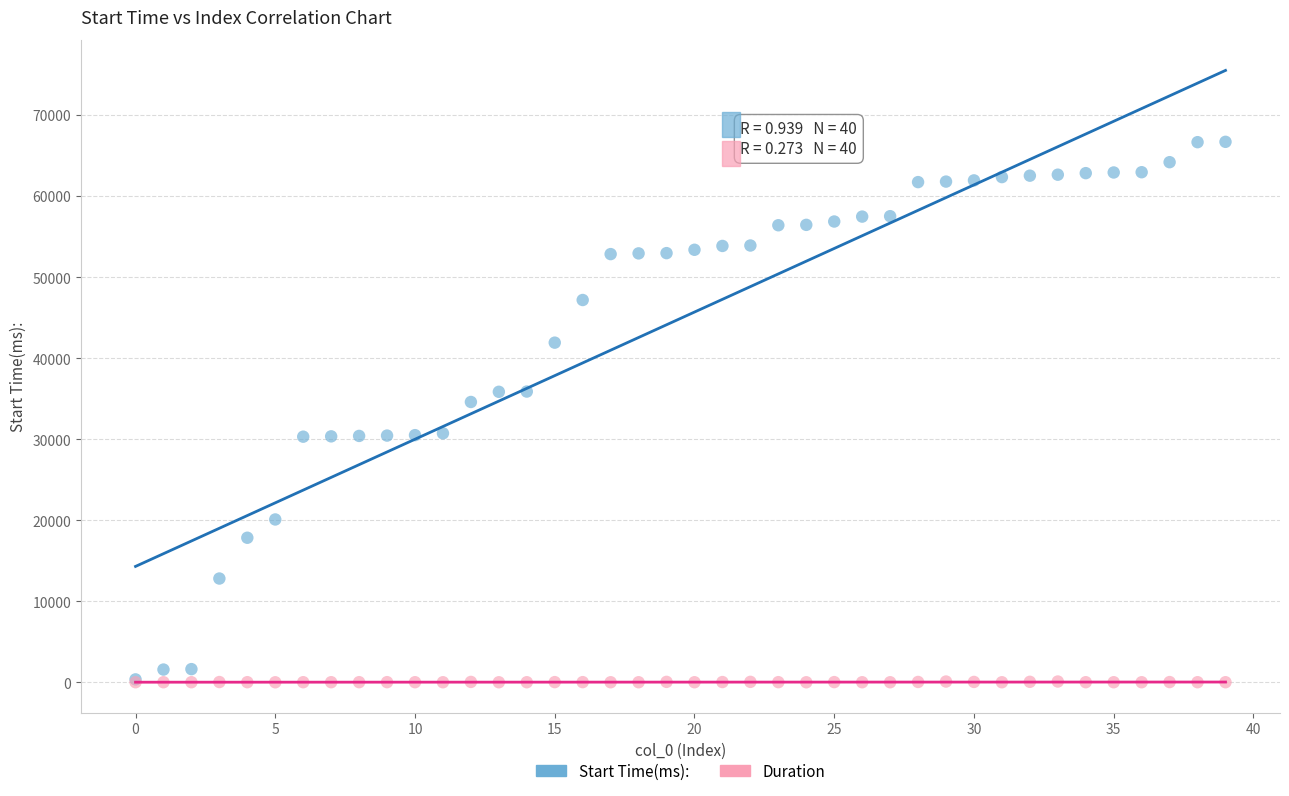

Which series reaches the maximum Y coordinate?

Start Time(ms):